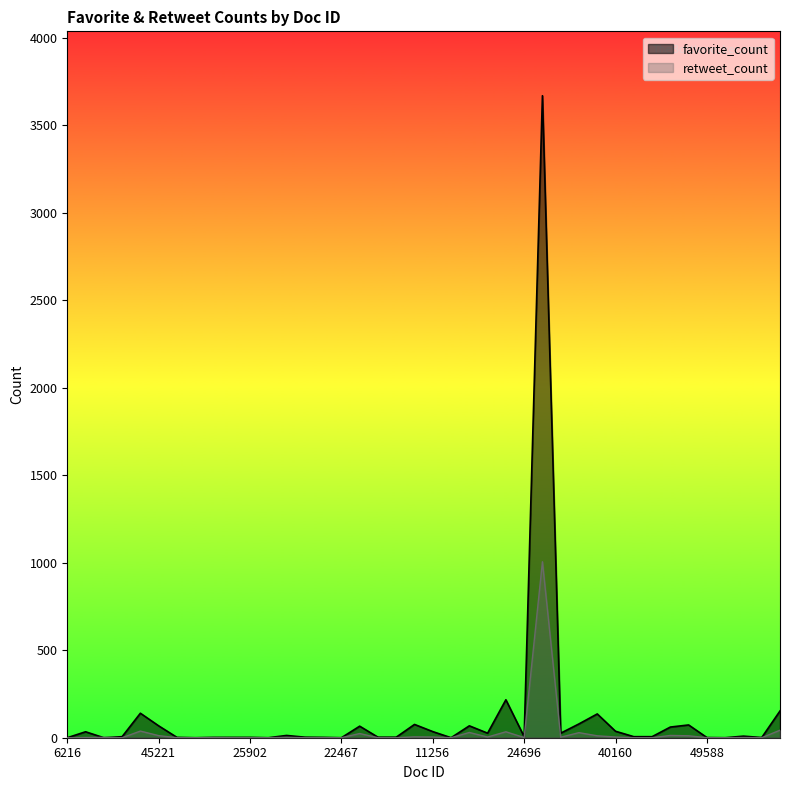

Between 43928 and 47048, which is larger?

47048